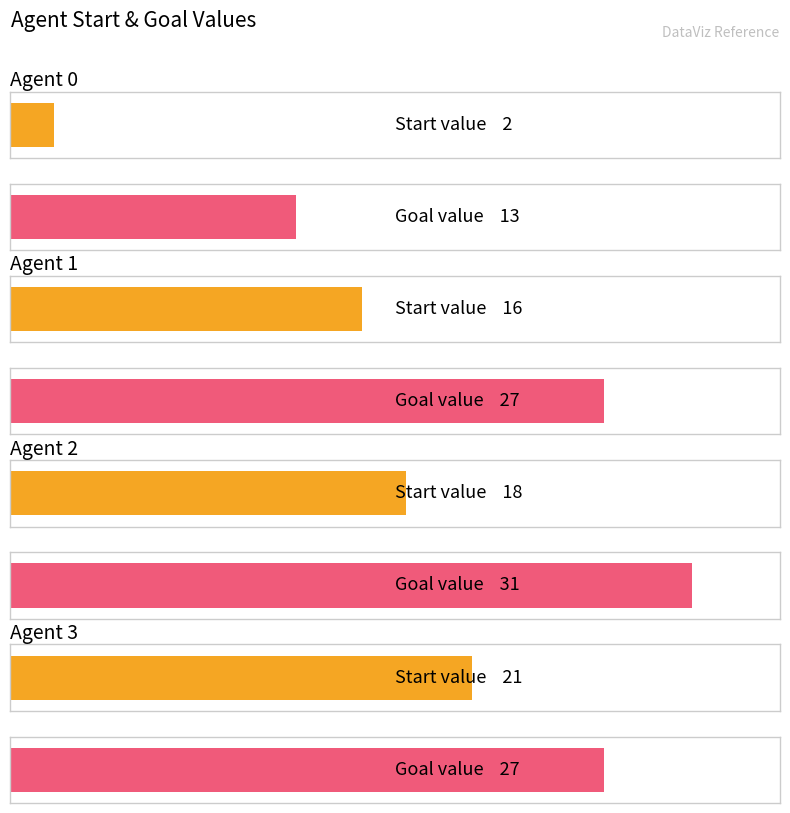

Rank the series by their average value, from lowest to highest.

start, goal